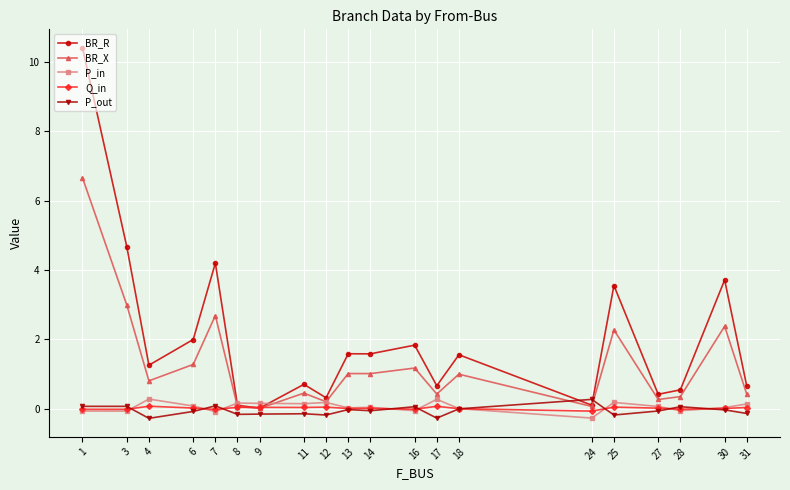

True or false: P_in has more than 0 interior local peaks.

True